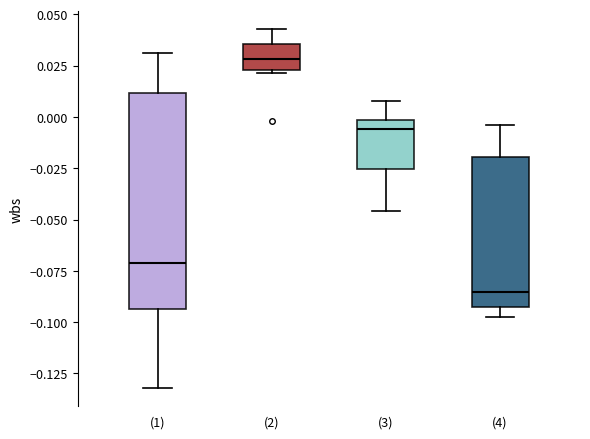

Reading left to right, read every box against the y-axis: the position of its median line, the range the box covers, and the ends of its whiskers. The values are not printed on the chart, so give them approximately, as read against the axis.

(1): median -0.070, box -0.095 to 0.010, whiskers -0.130 to 0.030
(2): median 0.030, box 0.025 to 0.035, whiskers 0.020 to 0.045
(3): median -0.005, box -0.025 to 0.000, whiskers -0.045 to 0.010
(4): median -0.085, box -0.095 to -0.020, whiskers -0.095 (just below the box's lower edge) to -0.005